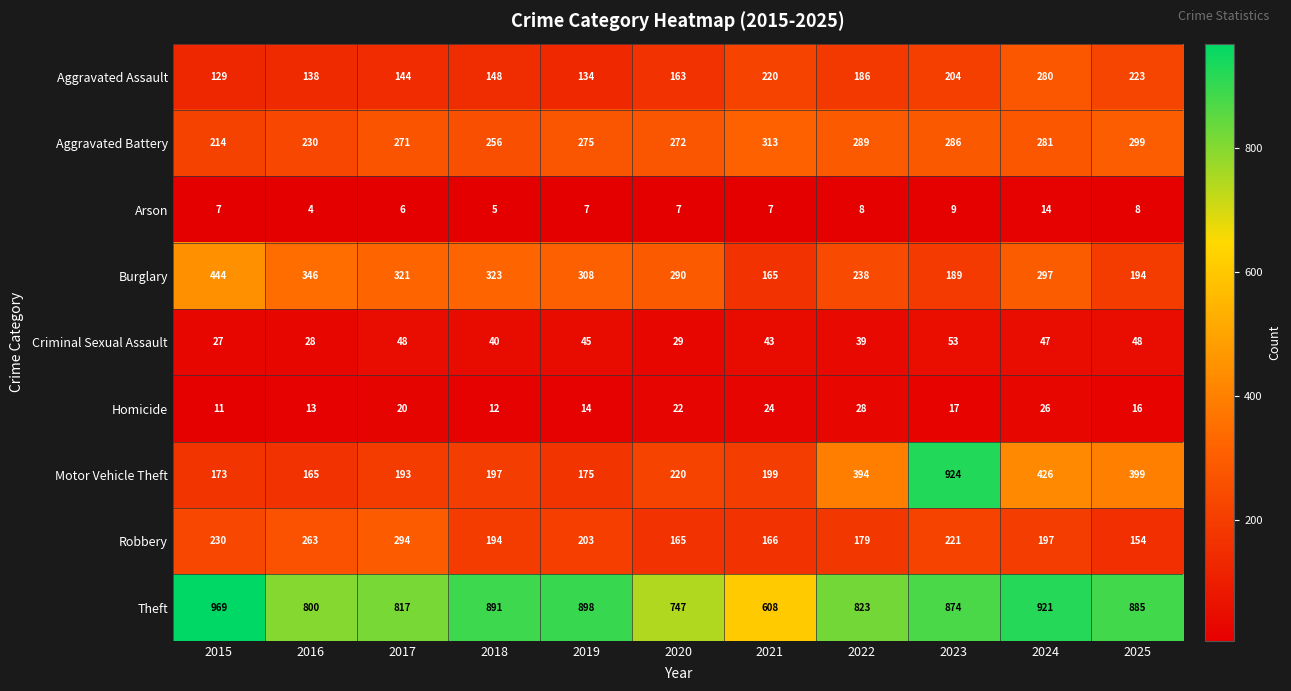

What is the difference between the second highest and minimum values in the Robbery series?

109